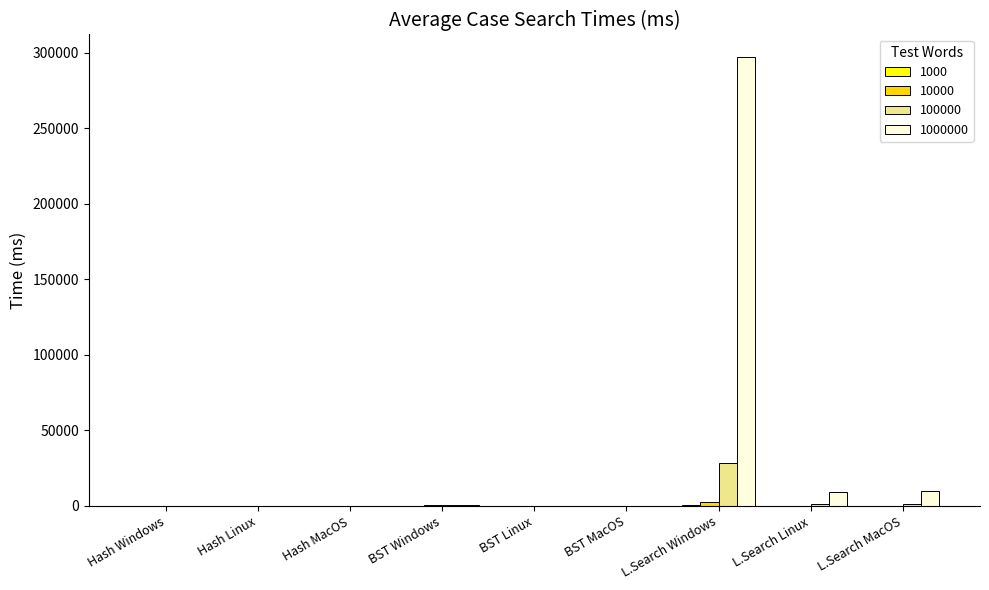

At which category is the sum across all series the highest?

L.Search Windows